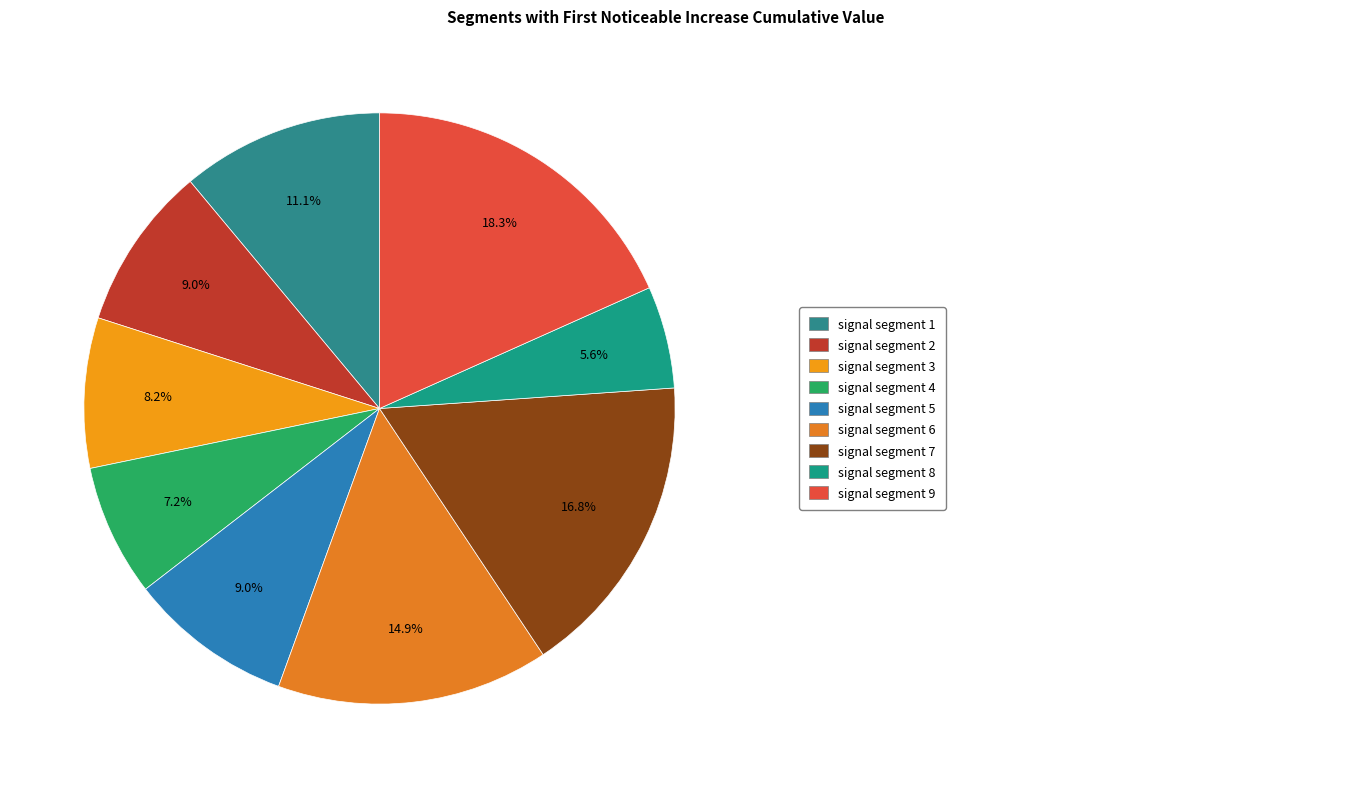

To the nearest percent, what is the difference between the largest and smallest slice percentages?

13%